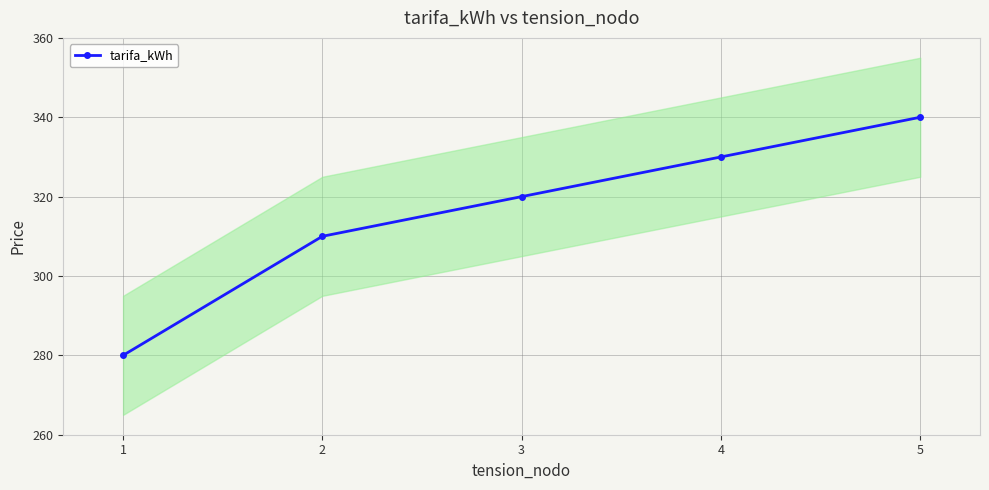

What is the value of the 5th point from the left?

340